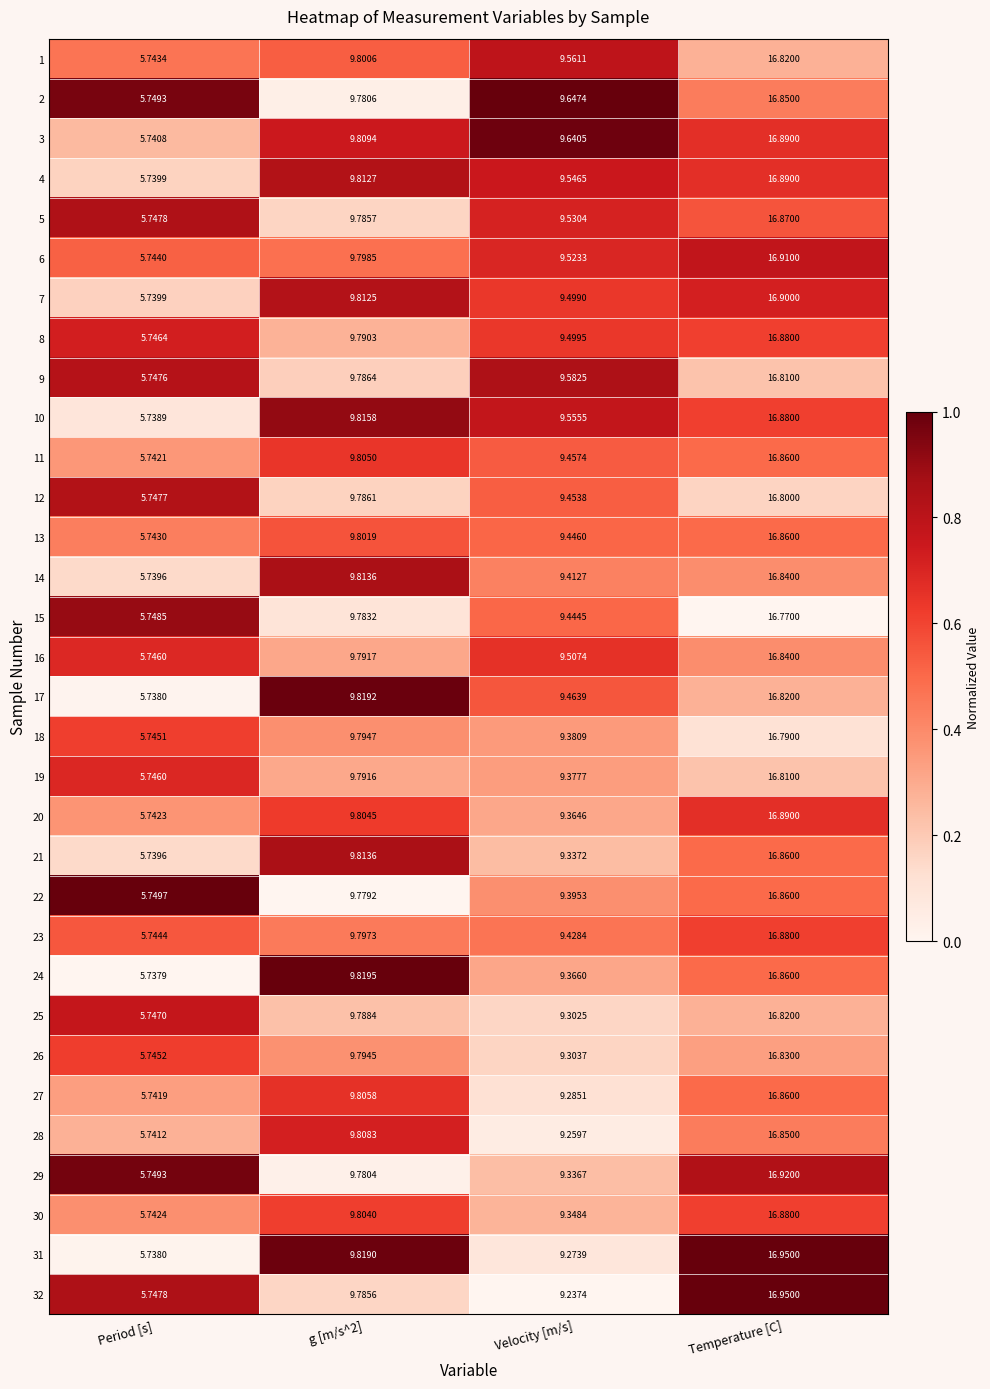

At which category does the chart reach its minimum across all series?

Period [s]